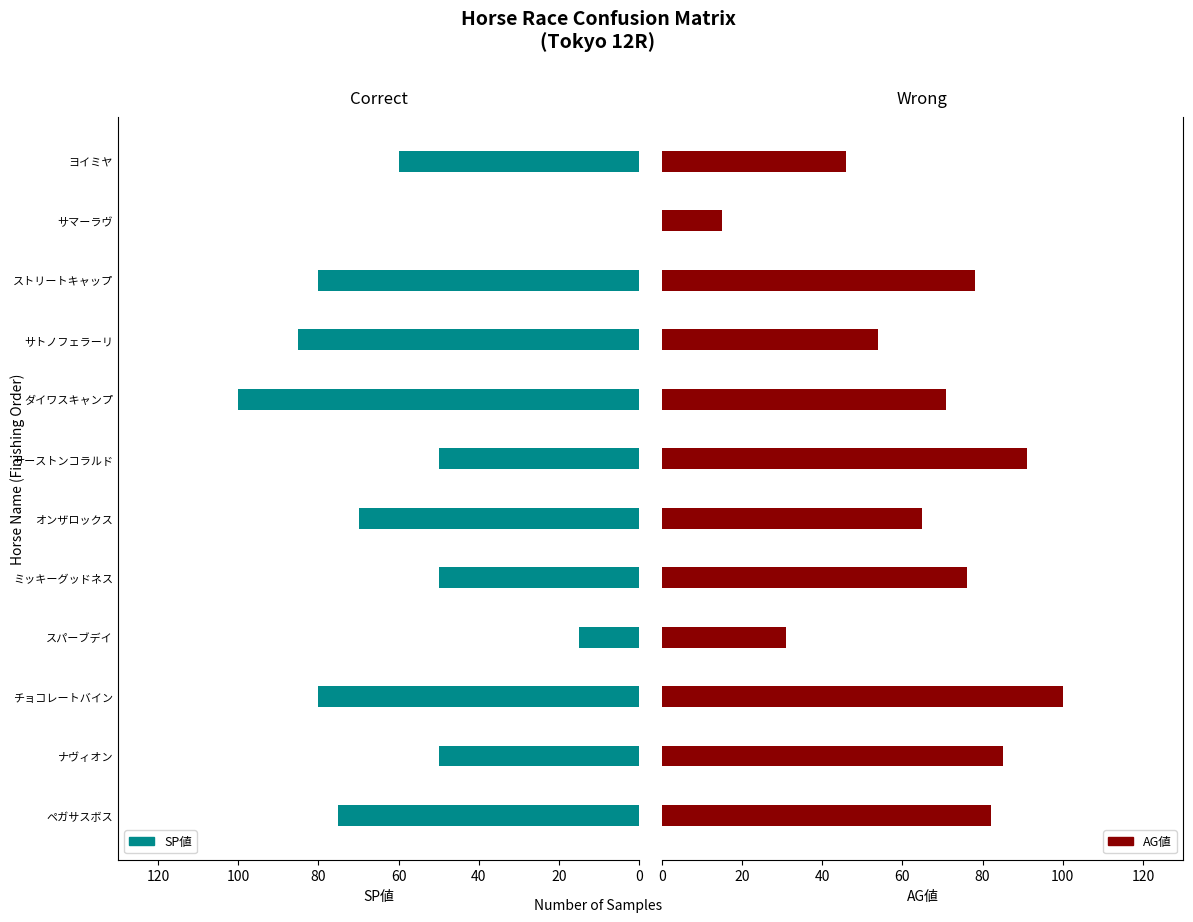

What is the highest value of the SP値 series?

100